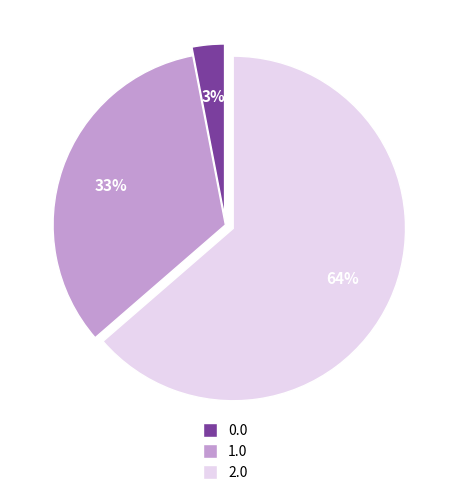

Does any single category account for the majority?

Yes